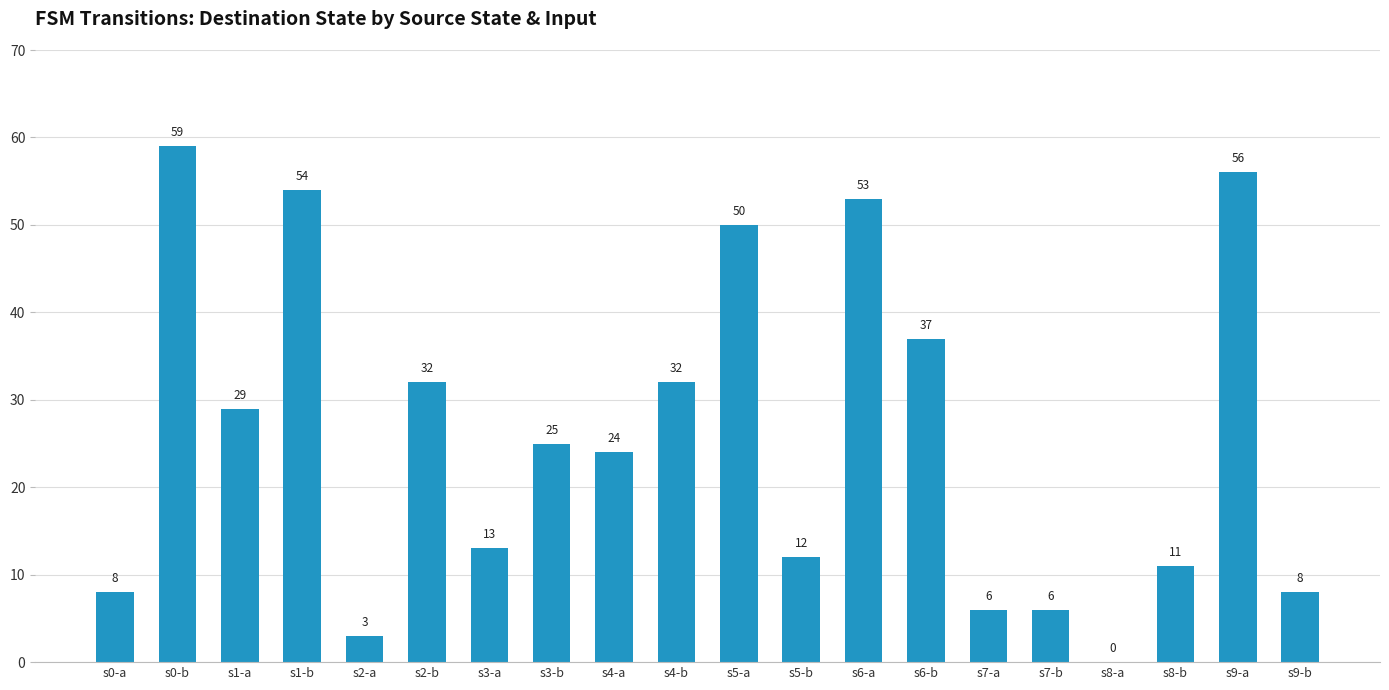

What is the sum of all values?

518